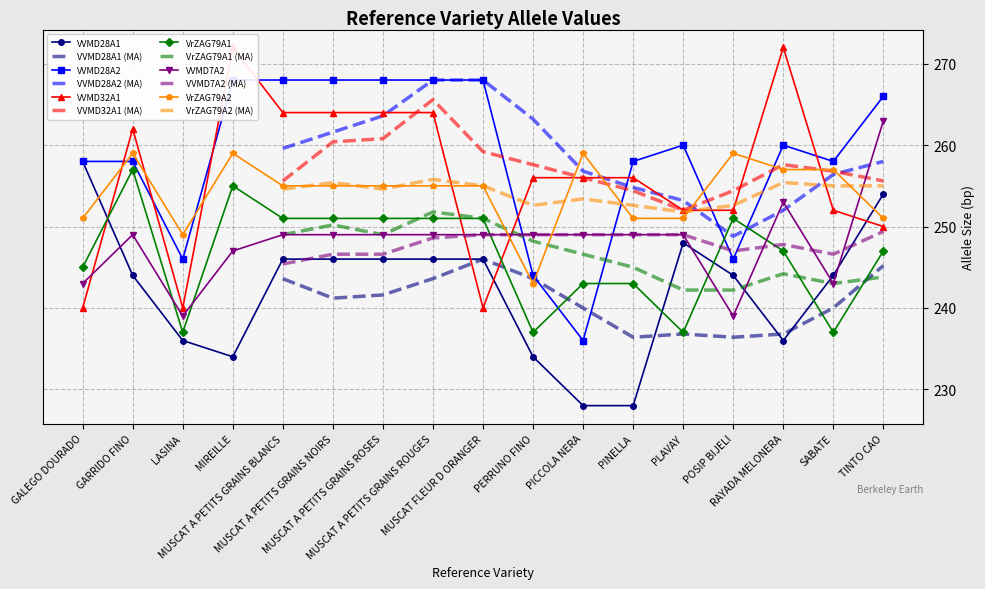

Is the value of VVMD28A2 at GARRIDO FINO greater than the value of VVMD7A2 at PLAVAY?

Yes